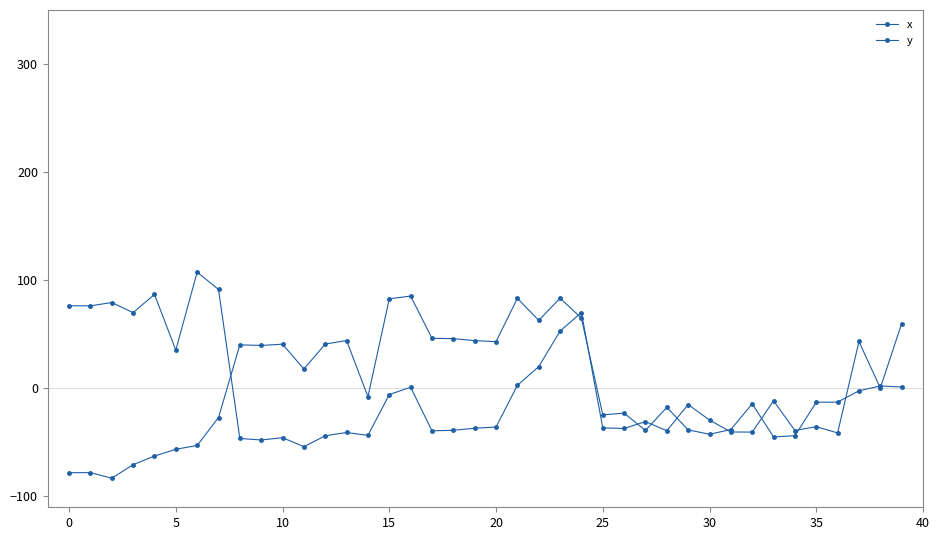

Where is y nearest to the value 26?

22